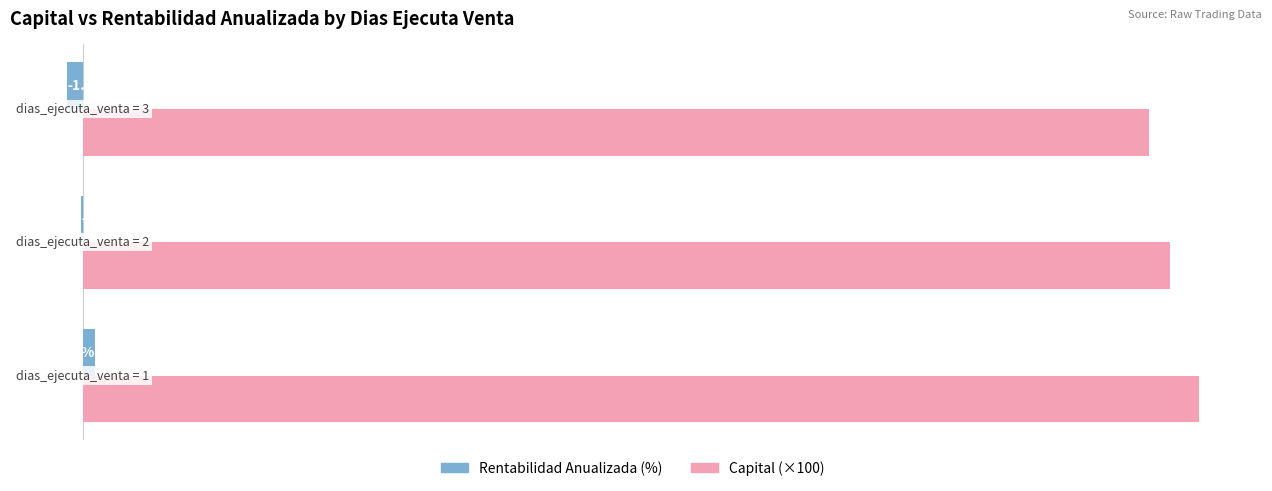

What are all the series names shown in the legend?

Rentabilidad Anualizada (%), Capital (×100)